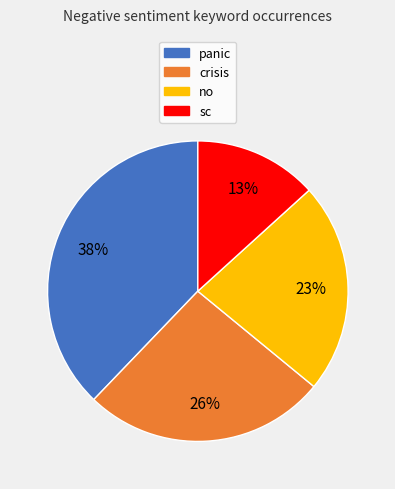

To the nearest percent, what is the difference between the largest and smallest slice percentages?

25%